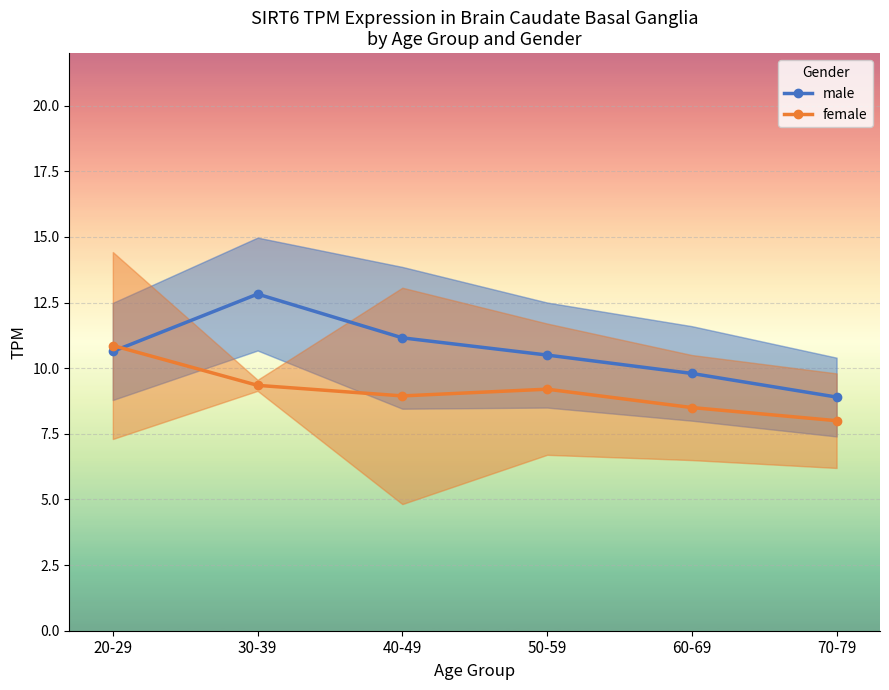

What is the smallest value displayed?

8.0